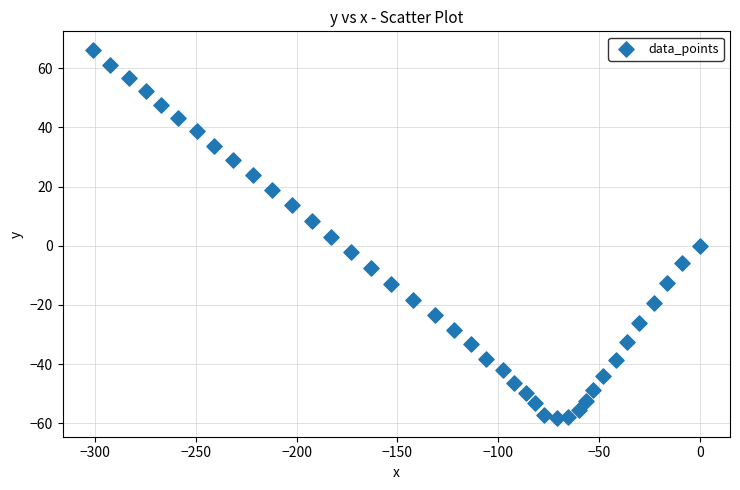

What is the range of X values (max minus min)?

301.1